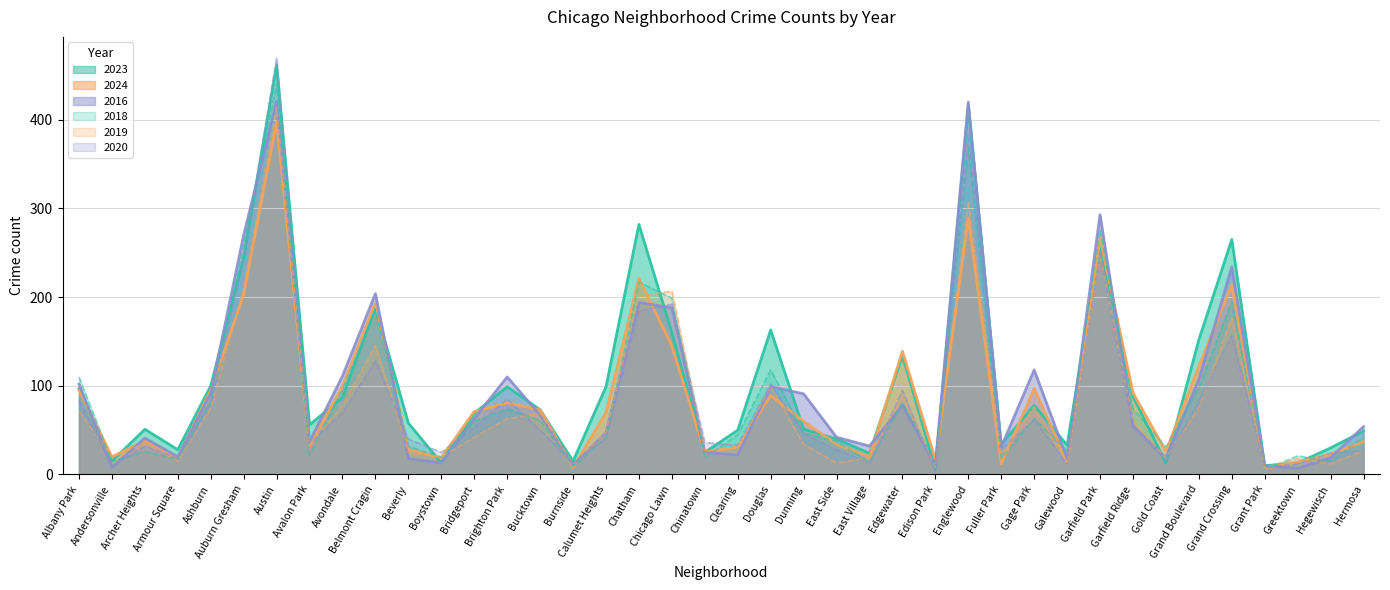

Reading right to left, list all the values displayed in this chart.

2023: Hermosa=49	Hegewisch=30	Greektown=13	Grant Park=10	Grand Crossing=265	Grand Boulevard=152	Gold Coast=13	Garfield Ridge=88	Garfield Park=261	Galewood=33	Gage Park=78	Fuller Park=34	Englewood=416	Edison Park=7	Edgewater=134	East Village=24	East Side=40	Dunning=51	Douglas=163	Clearing=50	Chinatown=25	Chicago Lawn=160	Chatham=282	Calumet Heights=99	Burnside=15	Bucktown=73	Brighton Park=99	Bridgeport=69	Boystown=13	Beverly=58	Belmont Cragin=188	Avondale=87	Avalon Park=56	Austin=462	Auburn Gresham=245	Ashburn=100	Armour Square=28	Archer Heights=51	Andersonville=15	Albany Park=97
2018: Hermosa=42	Hegewisch=15	Greektown=21	Grant Park=6	Grand Crossing=195	Grand Boulevard=98	Gold Coast=31	Garfield Ridge=74	Garfield Park=276	Galewood=27	Gage Park=63	Fuller Park=18	Englewood=369	Edison Park=14	Edgewater=81	East Village=14	East Side=37	Dunning=47	Douglas=118	Clearing=45	Chinatown=19	Chicago Lawn=199	Chatham=217	Calumet Heights=42	Burnside=9	Bucktown=61	Brighton Park=74	Bridgeport=60	Boystown=19	Beverly=32	Belmont Cragin=186	Avondale=96	Avalon Park=22	Austin=441	Auburn Gresham=260	Ashburn=83	Armour Square=17	Archer Heights=26	Andersonville=15	Albany Park=110
2016: Hermosa=54	Hegewisch=19	Greektown=7	Grant Park=10	Grand Crossing=234	Grand Boulevard=107	Gold Coast=19	Garfield Ridge=55	Garfield Park=293	Galewood=18	Gage Park=118	Fuller Park=31	Englewood=420	Edison Park=10	Edgewater=78	East Village=32	East Side=42	Dunning=91	Douglas=99	Clearing=22	Chinatown=25	Chicago Lawn=188	Chatham=194	Calumet Heights=47	Burnside=11	Bucktown=67	Brighton Park=110	Bridgeport=63	Boystown=13	Beverly=18	Belmont Cragin=204	Avondale=111	Avalon Park=37	Austin=421	Auburn Gresham=270	Ashburn=92	Armour Square=20	Archer Heights=41	Andersonville=8	Albany Park=102
2024: Hermosa=37	Hegewisch=23	Greektown=14	Grant Park=7	Grand Crossing=214	Grand Boulevard=122	Gold Coast=26	Garfield Ridge=92	Garfield Park=267	Galewood=14	Gage Park=97	Fuller Park=12	Englewood=289	Edison Park=17	Edgewater=139	East Village=20	East Side=34	Dunning=60	Douglas=89	Clearing=31	Chinatown=25	Chicago Lawn=145	Chatham=221	Calumet Heights=70	Burnside=8	Bucktown=73	Brighton Park=81	Bridgeport=71	Boystown=19	Beverly=28	Belmont Cragin=194	Avondale=100	Avalon Park=32	Austin=398	Auburn Gresham=203	Ashburn=95	Armour Square=19	Archer Heights=38	Andersonville=20	Albany Park=95
2020: Hermosa=27	Hegewisch=24	Greektown=12	Grant Park=8	Grand Crossing=157	Grand Boulevard=83	Gold Coast=16	Garfield Ridge=53	Garfield Park=249	Galewood=12	Gage Park=62	Fuller Park=28	Englewood=385	Edison Park=3	Edgewater=95	East Village=13	East Side=28	Dunning=46	Douglas=102	Clearing=33	Chinatown=36	Chicago Lawn=192	Chatham=185	Calumet Heights=41	Burnside=13	Bucktown=50	Brighton Park=85	Bridgeport=53	Boystown=25	Beverly=40	Belmont Cragin=128	Avondale=70	Avalon Park=35	Austin=470	Auburn Gresham=245	Ashburn=82	Armour Square=18	Archer Heights=32	Andersonville=10	Albany Park=84
2019: Hermosa=27	Hegewisch=12	Greektown=18	Grant Park=8	Grand Crossing=177	Grand Boulevard=76	Gold Coast=18	Garfield Ridge=60	Garfield Park=247	Galewood=12	Gage Park=77	Fuller Park=23	Englewood=308	Edison Park=8	Edgewater=90	East Village=19	East Side=13	Dunning=34	Douglas=99	Clearing=31	Chinatown=27	Chicago Lawn=207	Chatham=201	Calumet Heights=47	Burnside=12	Bucktown=69	Brighton Park=63	Bridgeport=42	Boystown=20	Beverly=25	Belmont Cragin=146	Avondale=78	Avalon Park=34	Austin=414	Auburn Gresham=210	Ashburn=75	Armour Square=15	Archer Heights=35	Andersonville=20	Albany Park=71